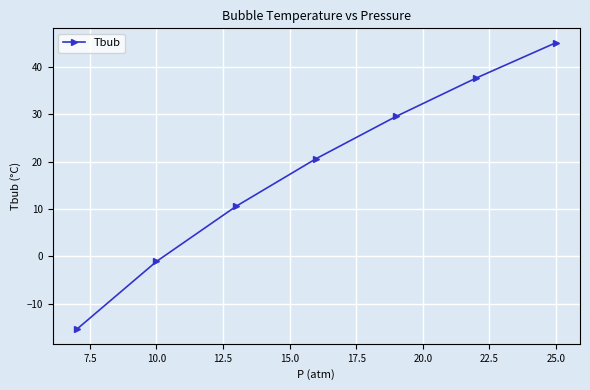

What is the difference between the maximum and minimum values?

60.6